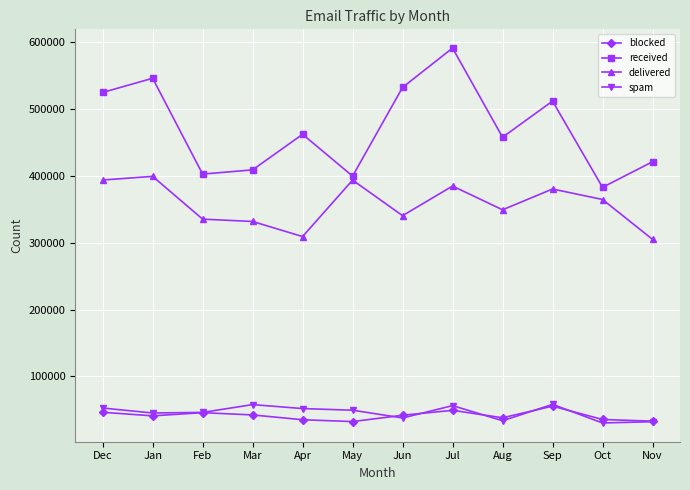

How many distinct data groups are displayed?

4